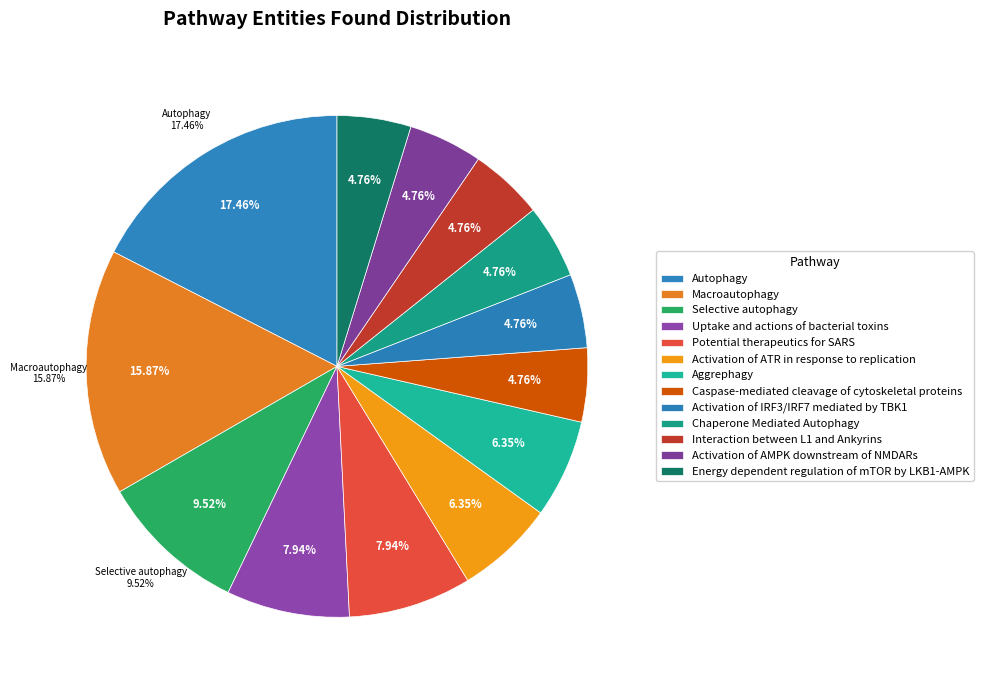

Is the sum of Autophagy and Caspase-mediated cleavage of cytoskeletal proteins greater than half?

No